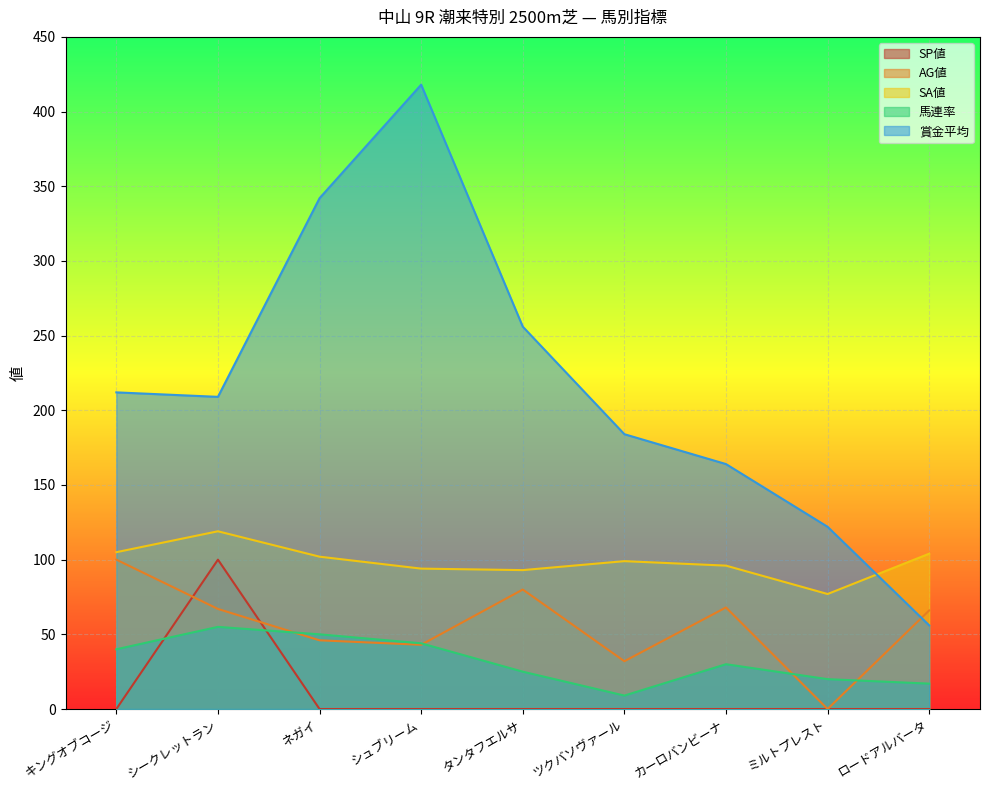

Where is SP値 nearest to the value 50?

キングオブコージ